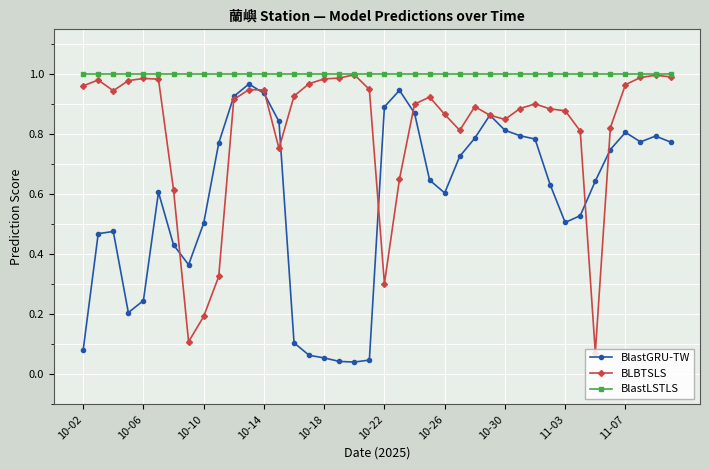

Rank the series by their average value, from lowest to highest.

BlastGRU-TW, BLBTSLS, BlastLSTLS